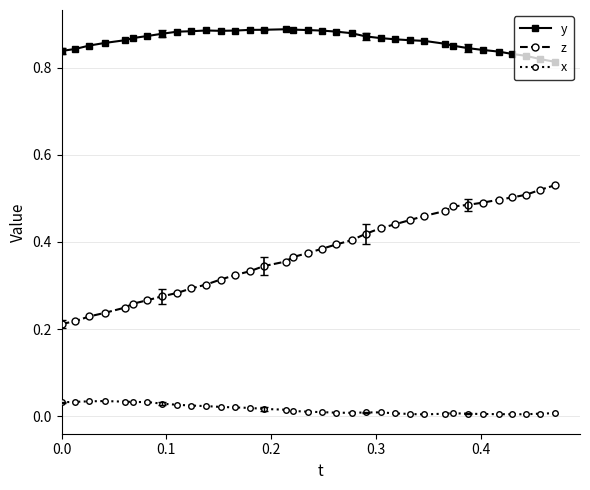

True or false: x has more than 2 interior local peaks.

True